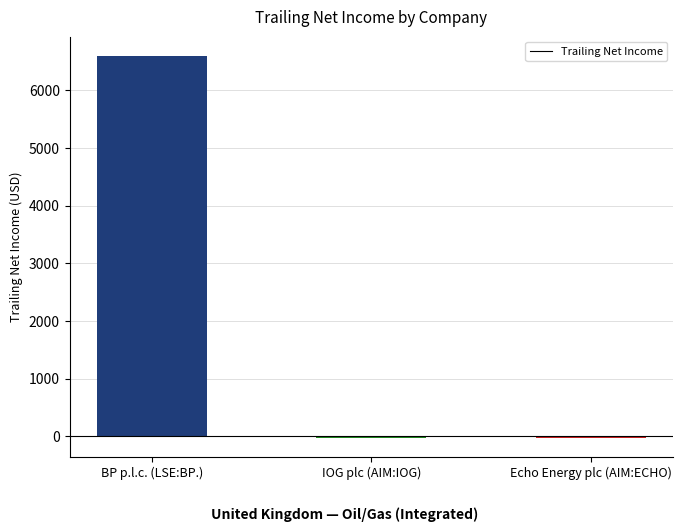

Are the bars horizontal?

No